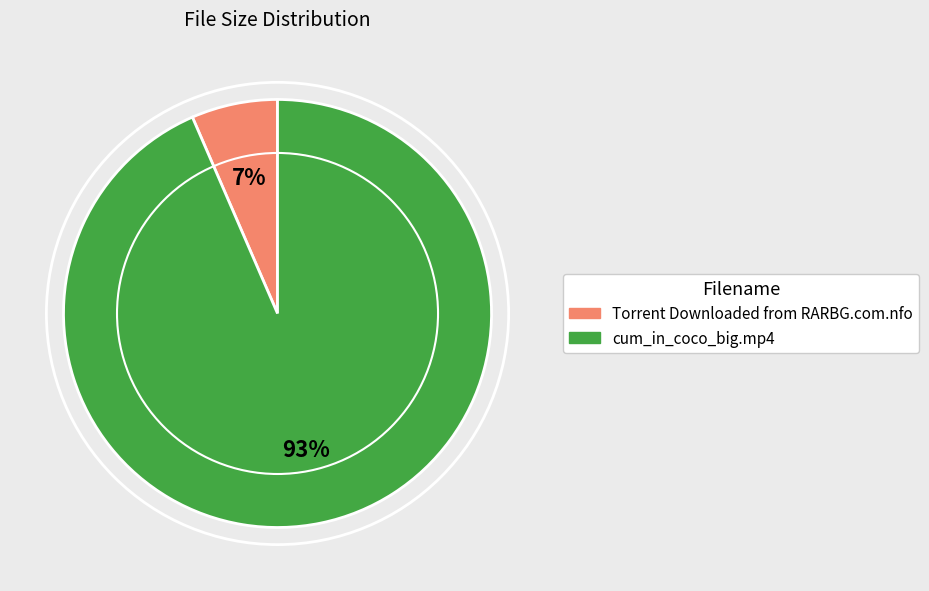

What is the smallest slice in the pie chart?

Torrent Downloaded from RARBG.com.nfo